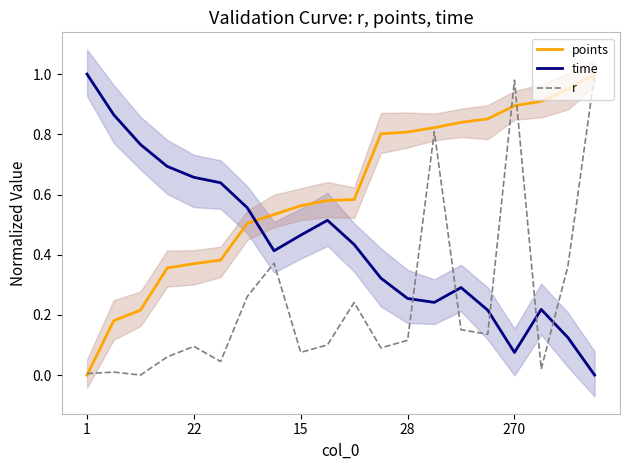

Is it true that points equals 0.5 at 22?

False